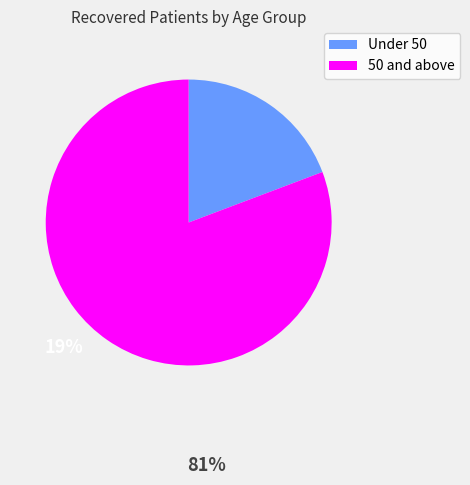

Is there any slice that represents more than half of the pie?

Yes